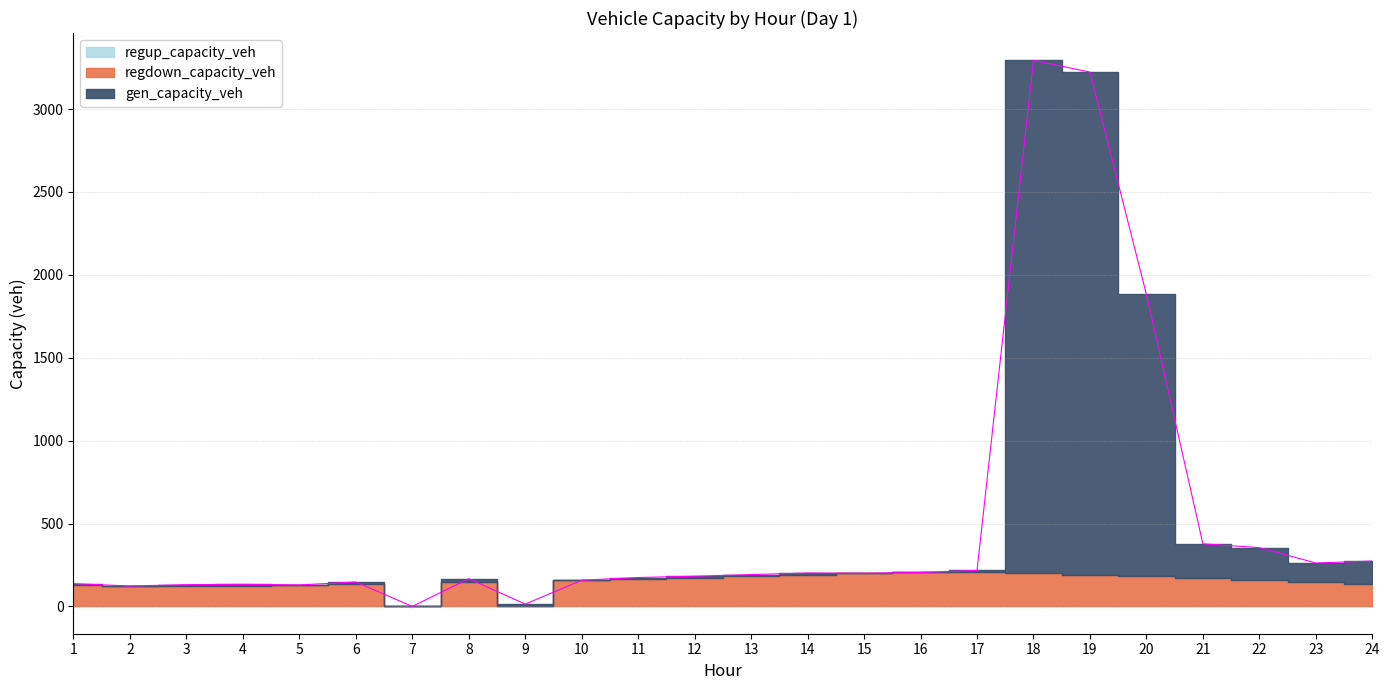

At how many categories does at least one series exceed 309?

3